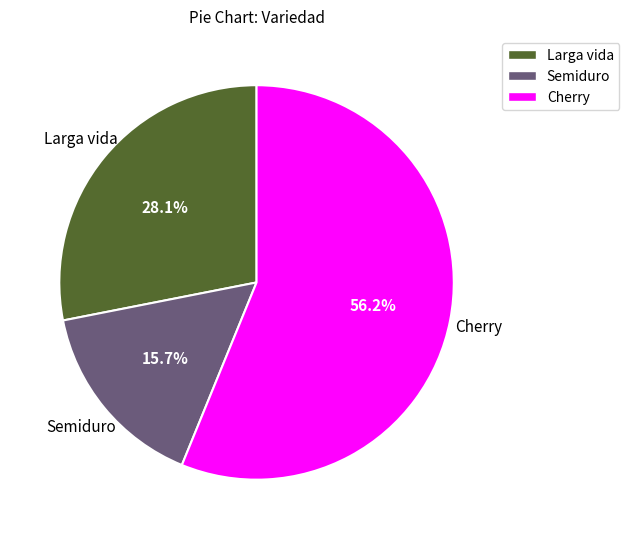

Count the number of slices in the pie.

3